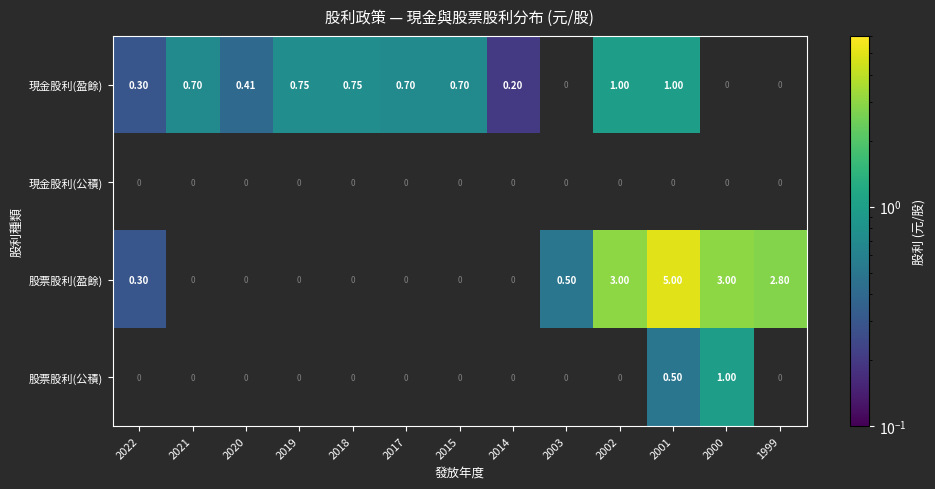

What is the spread (max minus min) of values at 2021?

0.7